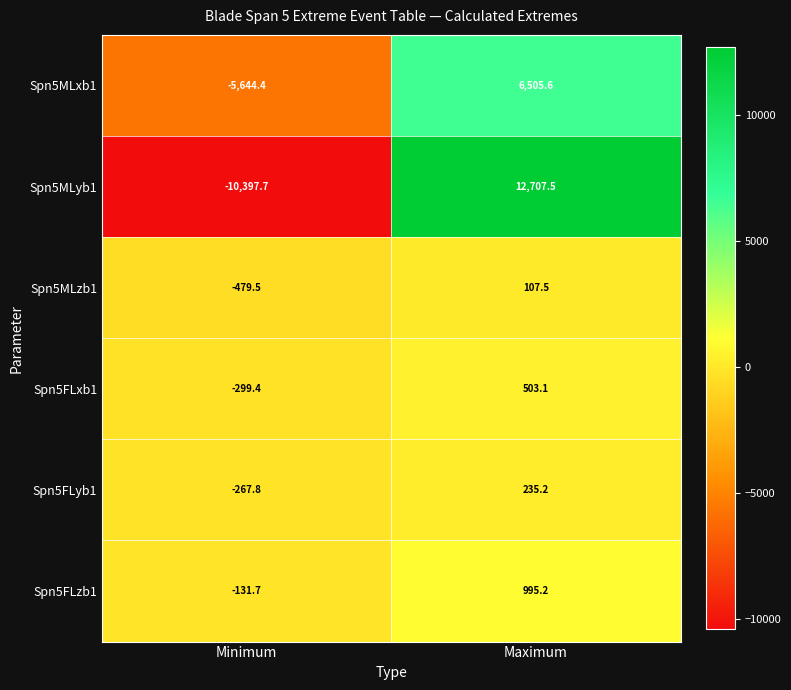

What is the lowest value of the Spn5FLzb1 series?

-131.7